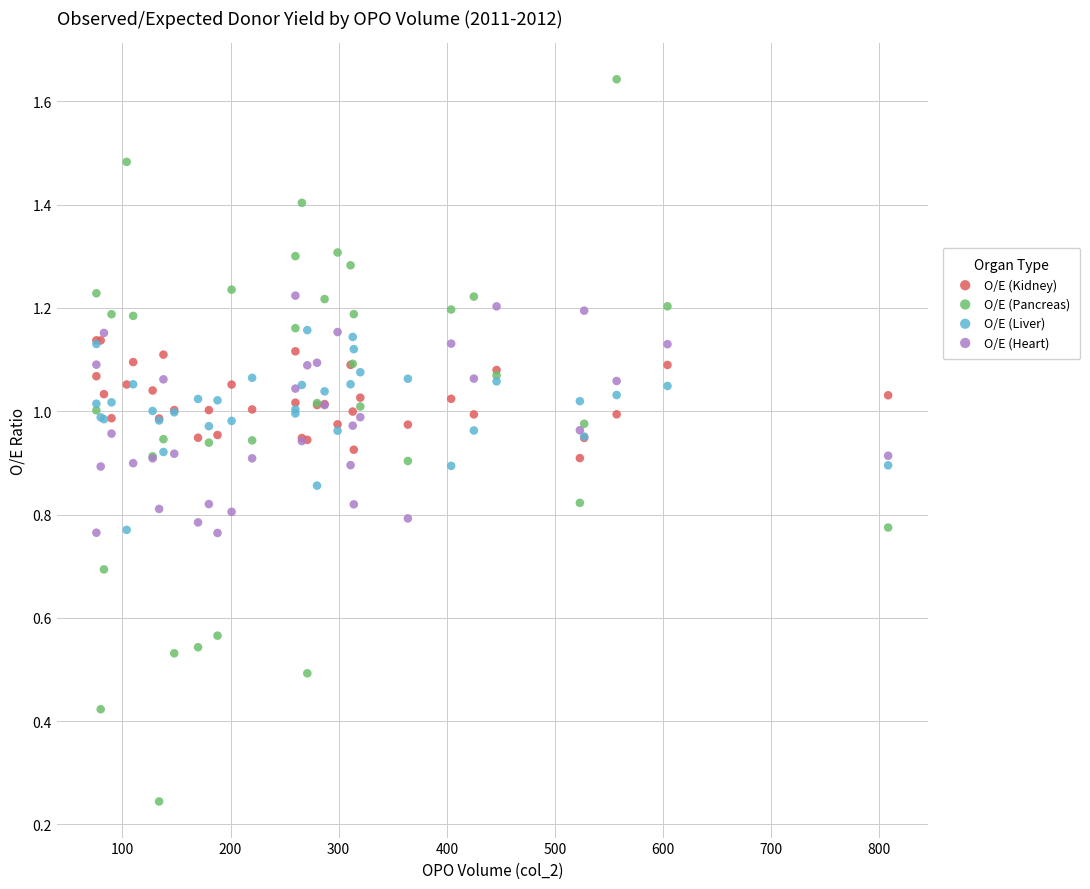

Which series contains the highest Y value?

O/E (Pancreas)